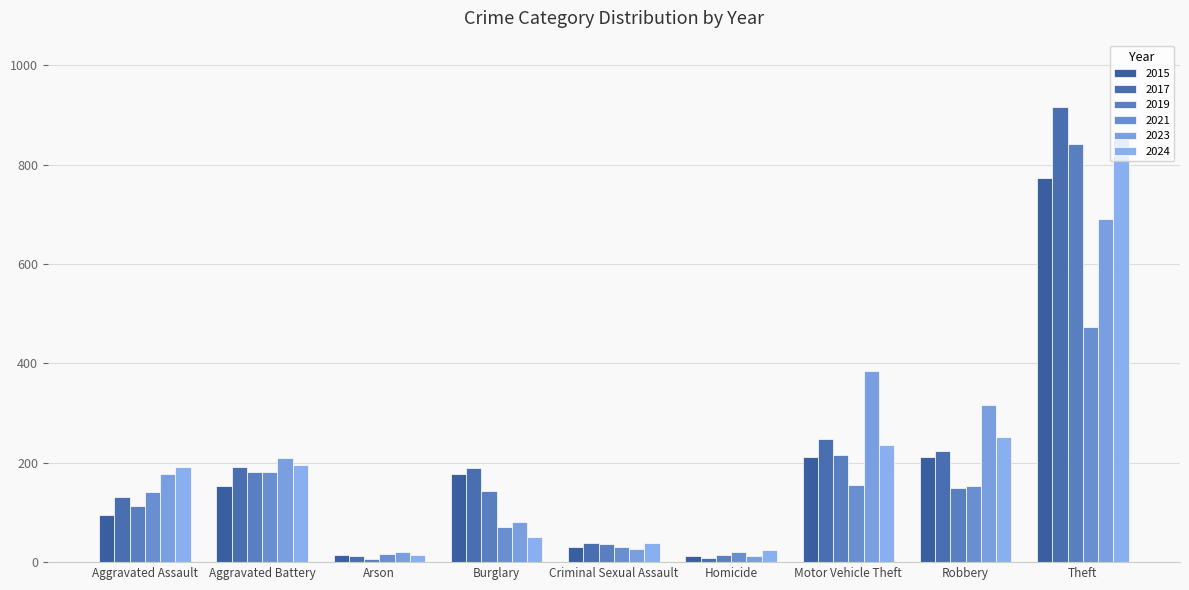

True or false: 2024 has a value of 50 at Burglary.

True